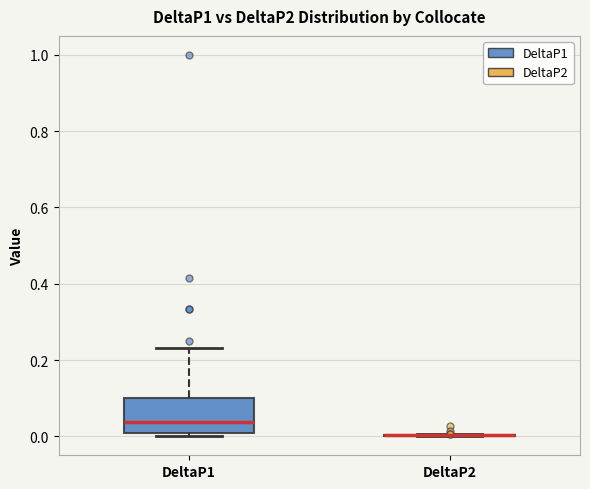

Reading left to right, transcribe this box plot: for each box, give where its median line is, the range the box spans, and where its two whiskers end, as read against the y-axis. The values are not printed on the chart, so give them approximately, as read against the axis.

DeltaP1: median 0.04, box 0.00 to 0.10, whiskers 0.00 (just below the box's lower edge) to 0.24
DeltaP2: box collapsed to a line at 0.00, whiskers 0.00 to 0.00